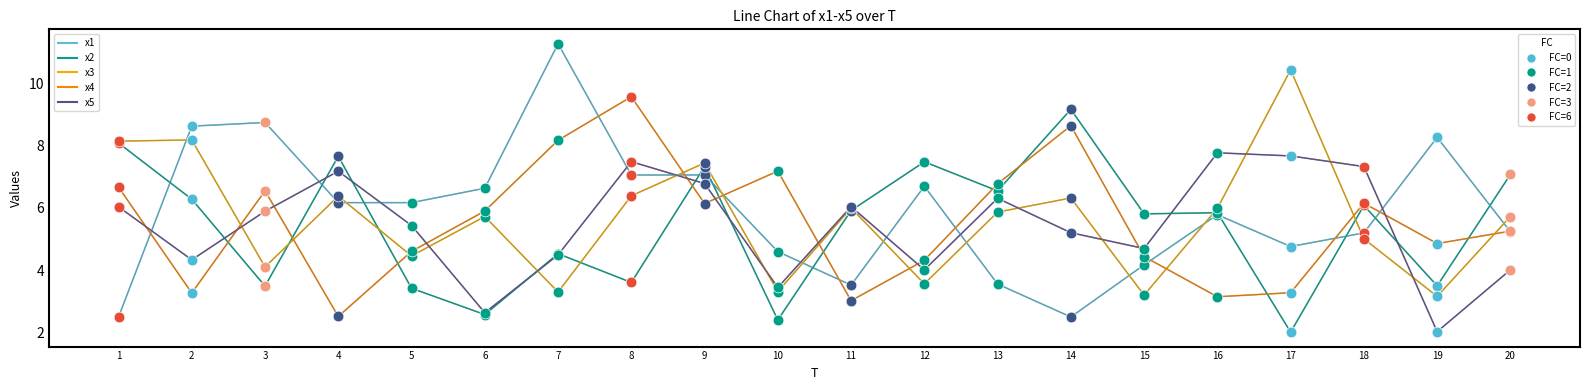

What is the total value across all series at 4?

29.9